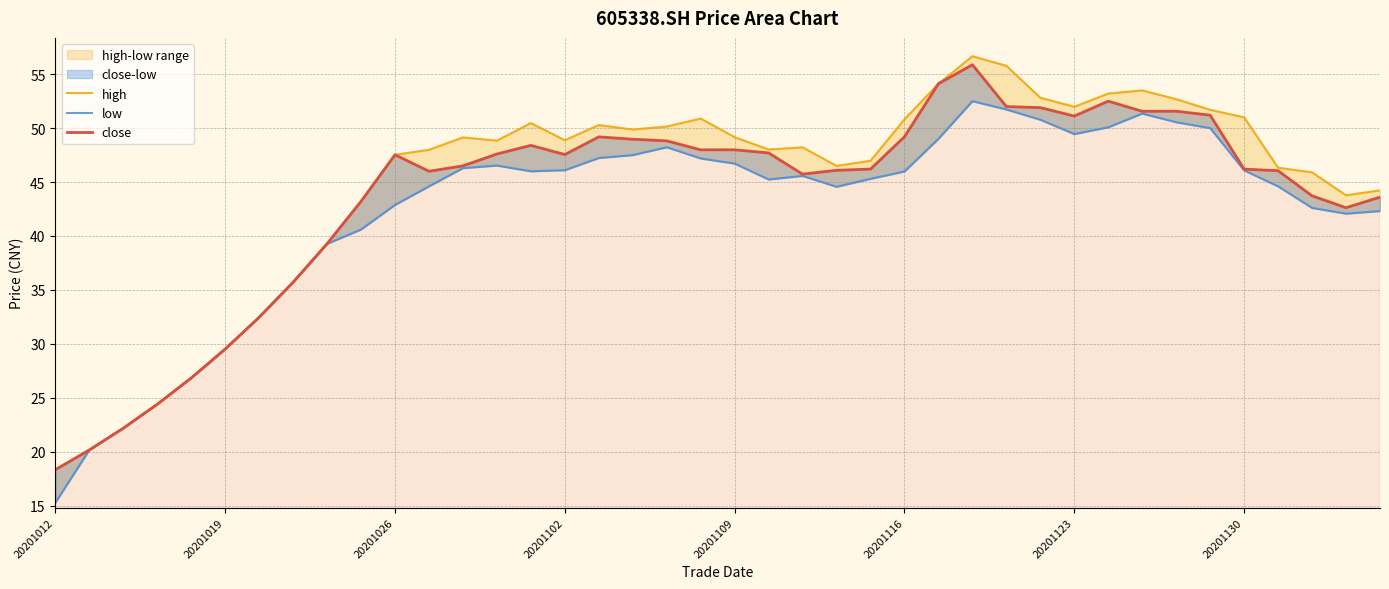

Rank the series at 38 from highest to lowest value.

high, close, low